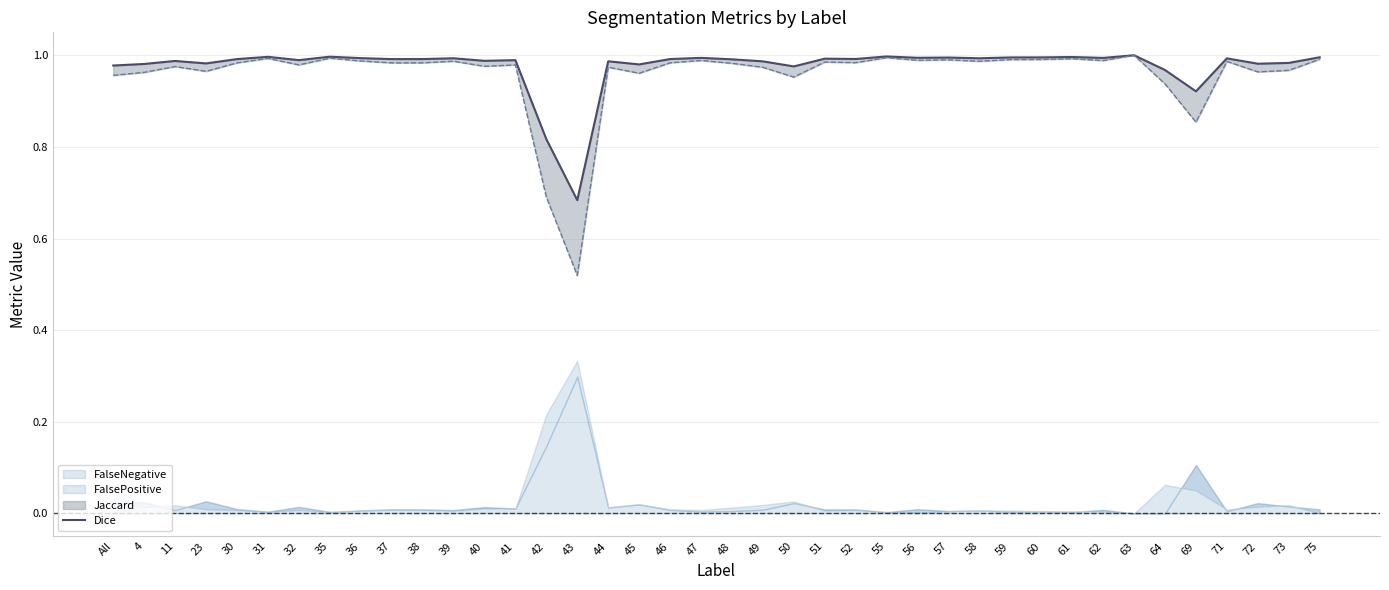

Where is the first local minimum?

23